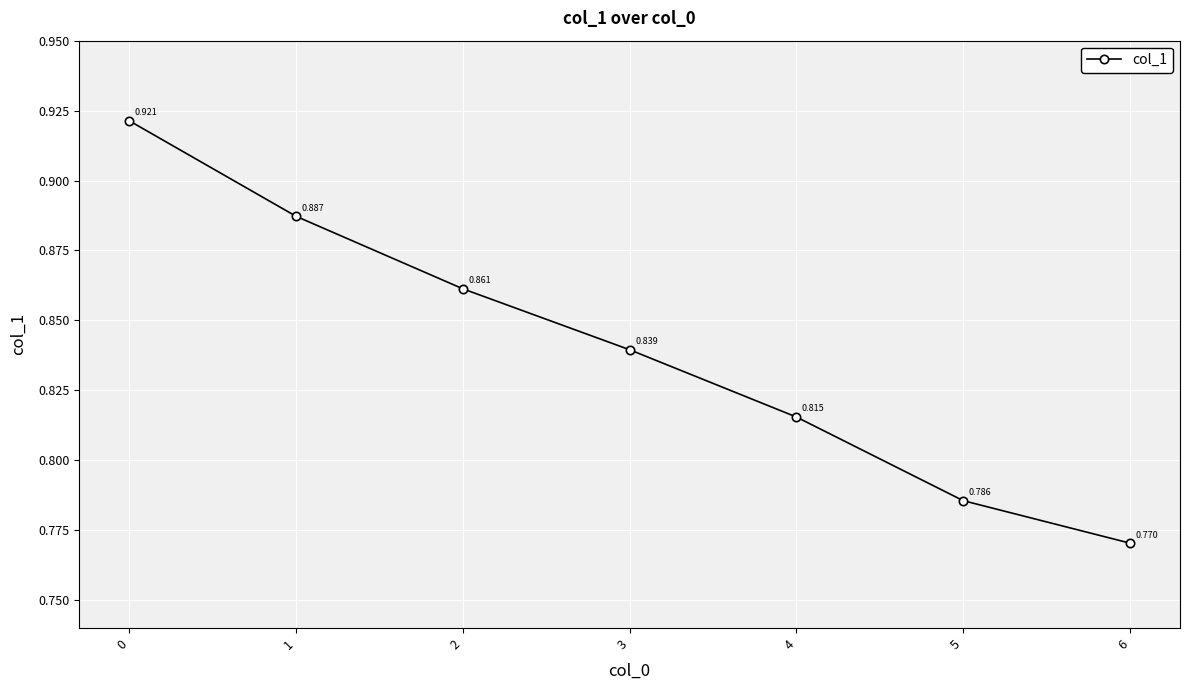

True or false: the data has more than 0 interior local peaks.

False